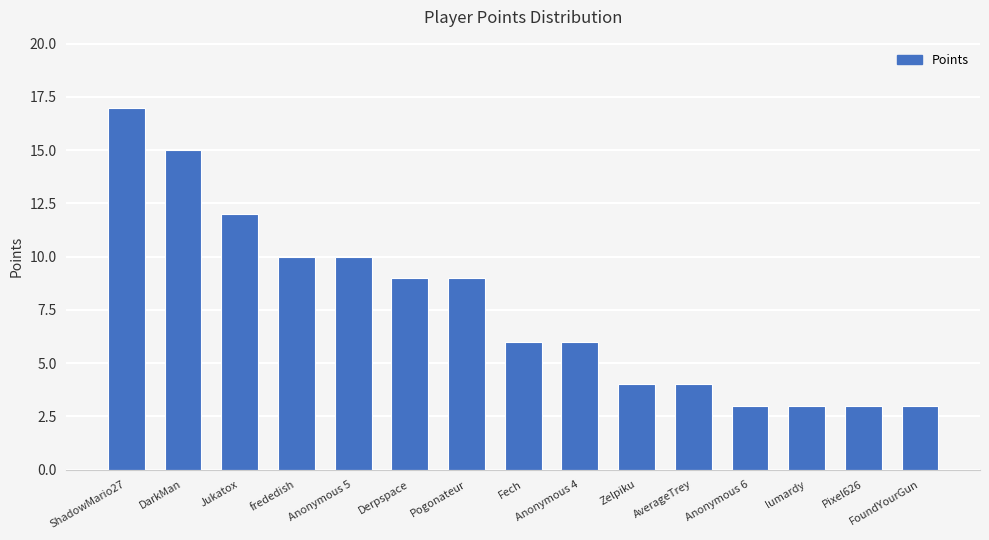

What is the average value?

8